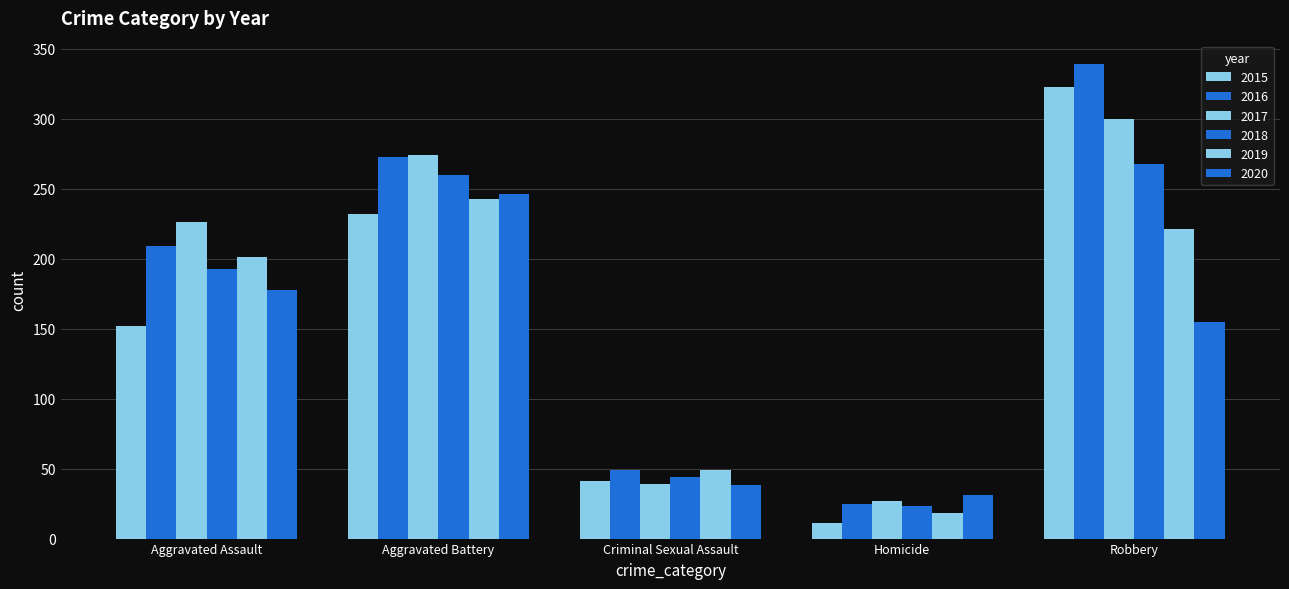

Reading left to right, extract all data points from this chart.

2015: Aggravated Assault=152	Aggravated Battery=232	Criminal Sexual Assault=41	Homicide=11	Robbery=323
2016: Aggravated Assault=209	Aggravated Battery=273	Criminal Sexual Assault=49	Homicide=25	Robbery=339
2017: Aggravated Assault=226	Aggravated Battery=274	Criminal Sexual Assault=39	Homicide=27	Robbery=300
2018: Aggravated Assault=193	Aggravated Battery=260	Criminal Sexual Assault=44	Homicide=23	Robbery=268
2019: Aggravated Assault=201	Aggravated Battery=243	Criminal Sexual Assault=49	Homicide=18	Robbery=221
2020: Aggravated Assault=178	Aggravated Battery=246	Criminal Sexual Assault=38	Homicide=31	Robbery=155